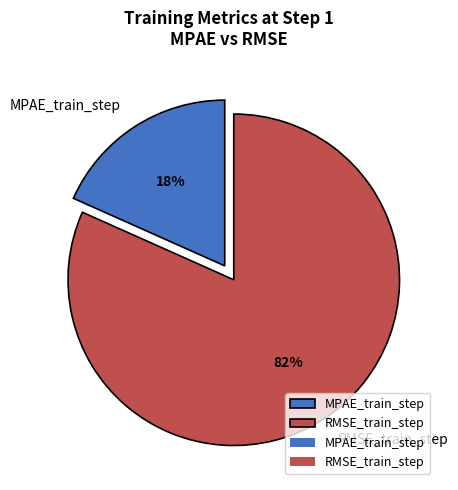

What is the largest slice in the pie chart?

RMSE_train_step